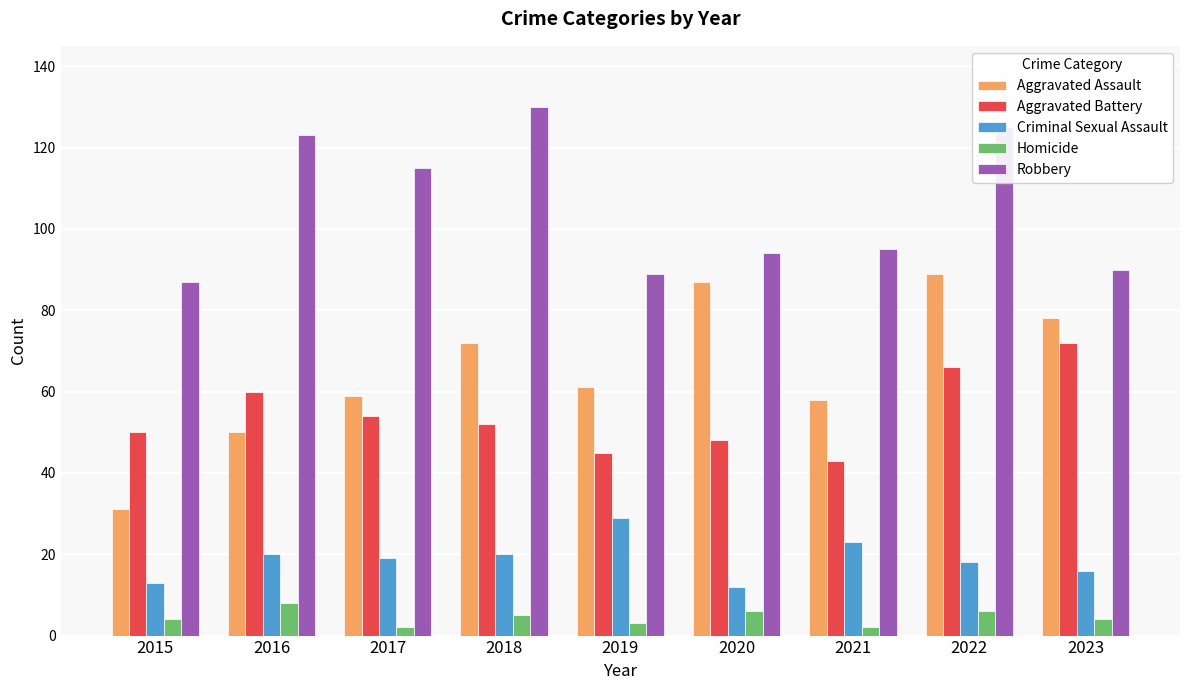

Is it true that Criminal Sexual Assault equals 13 at 2015?

True